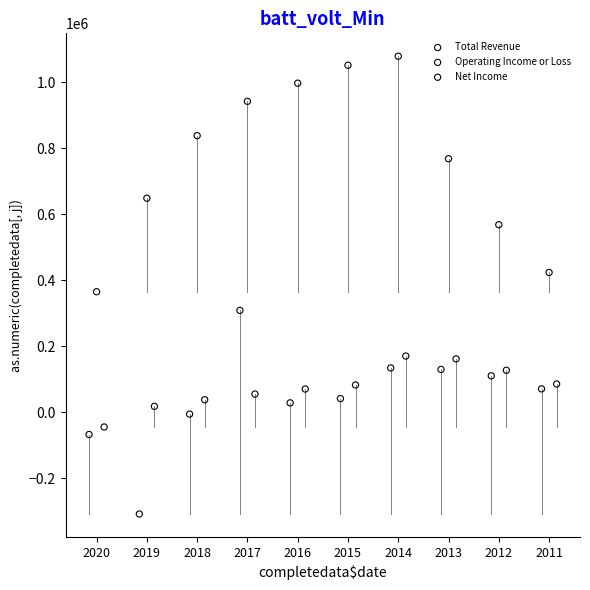

Which series has the largest Y range (max minus min)?

Total Revenue